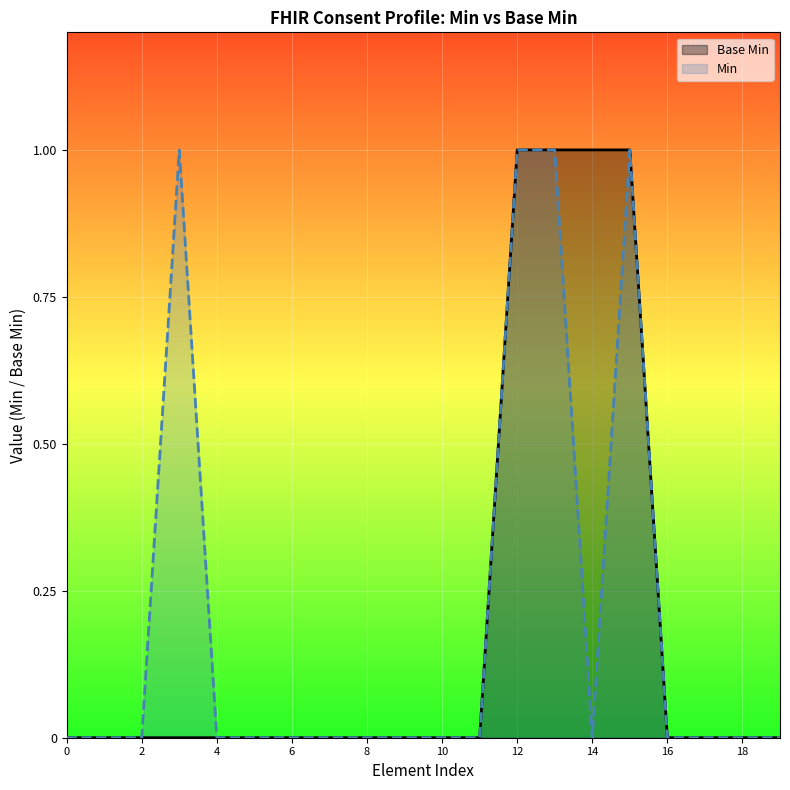

What are all the series names shown in the legend?

Base Min, Min